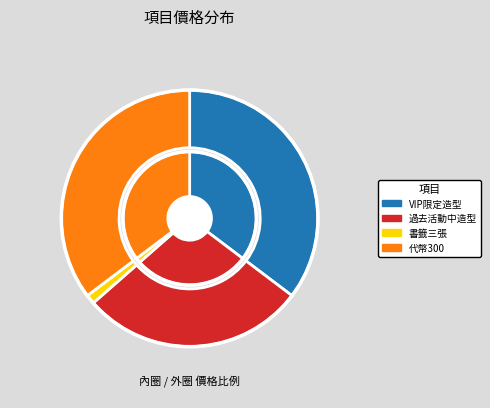

Count the number of slices in the pie.

4